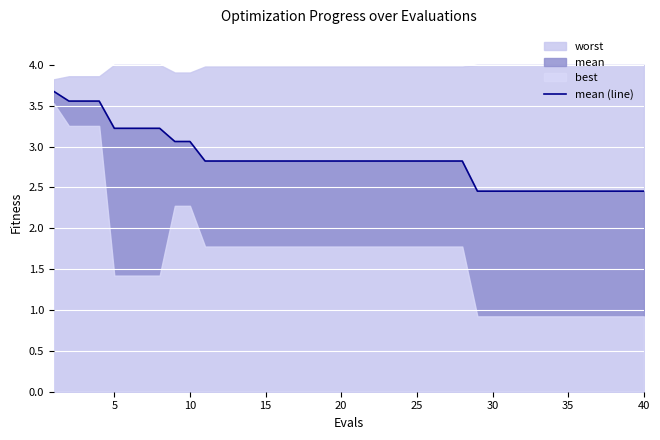

What is the value of the 12th point from the left?

2.8